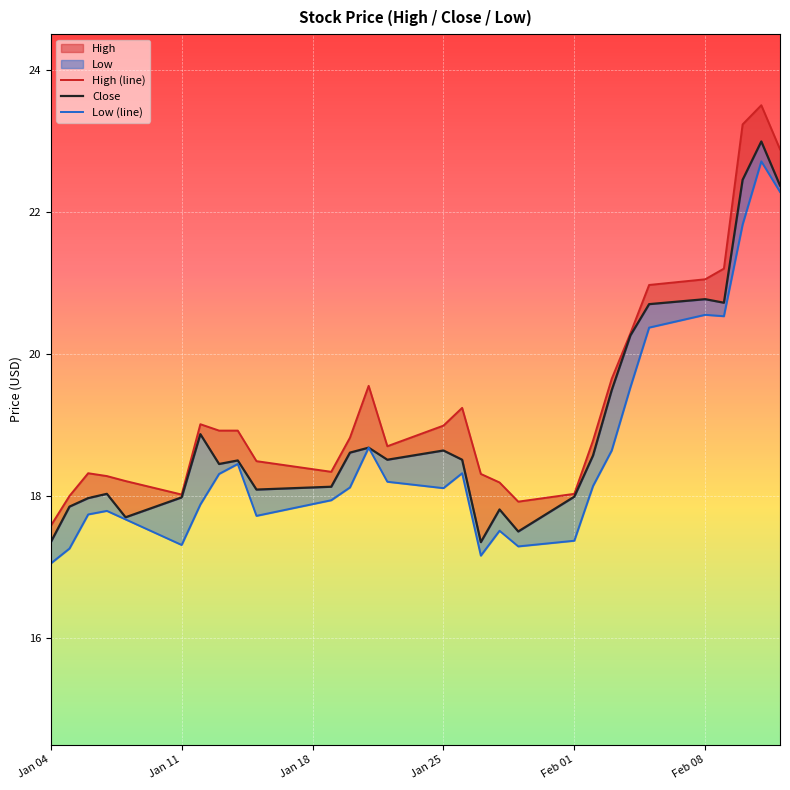

True or false: Close has more than 1 points higher than both neighbors.

True